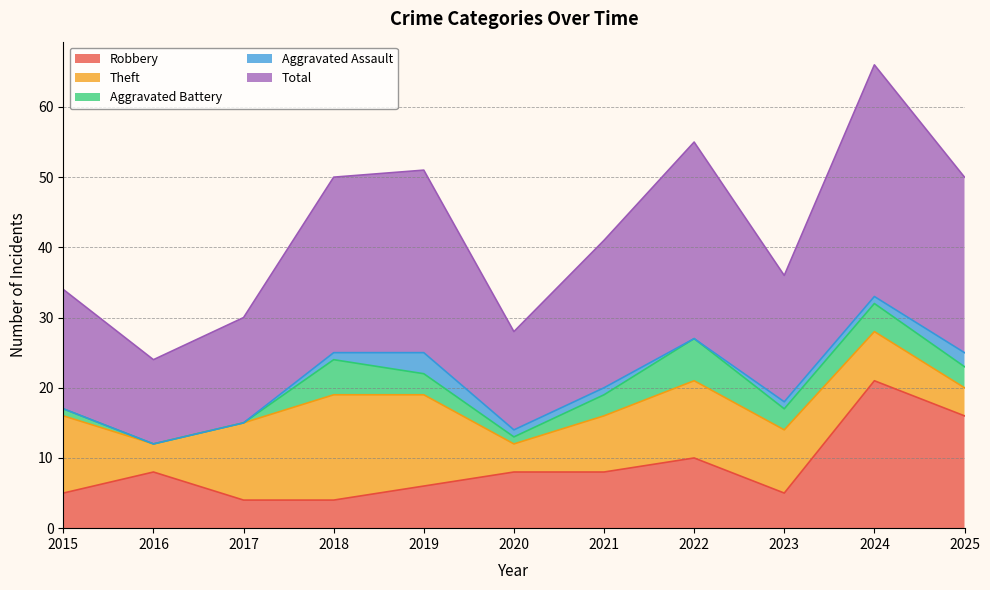

What value does the Total series have at 2016?

12